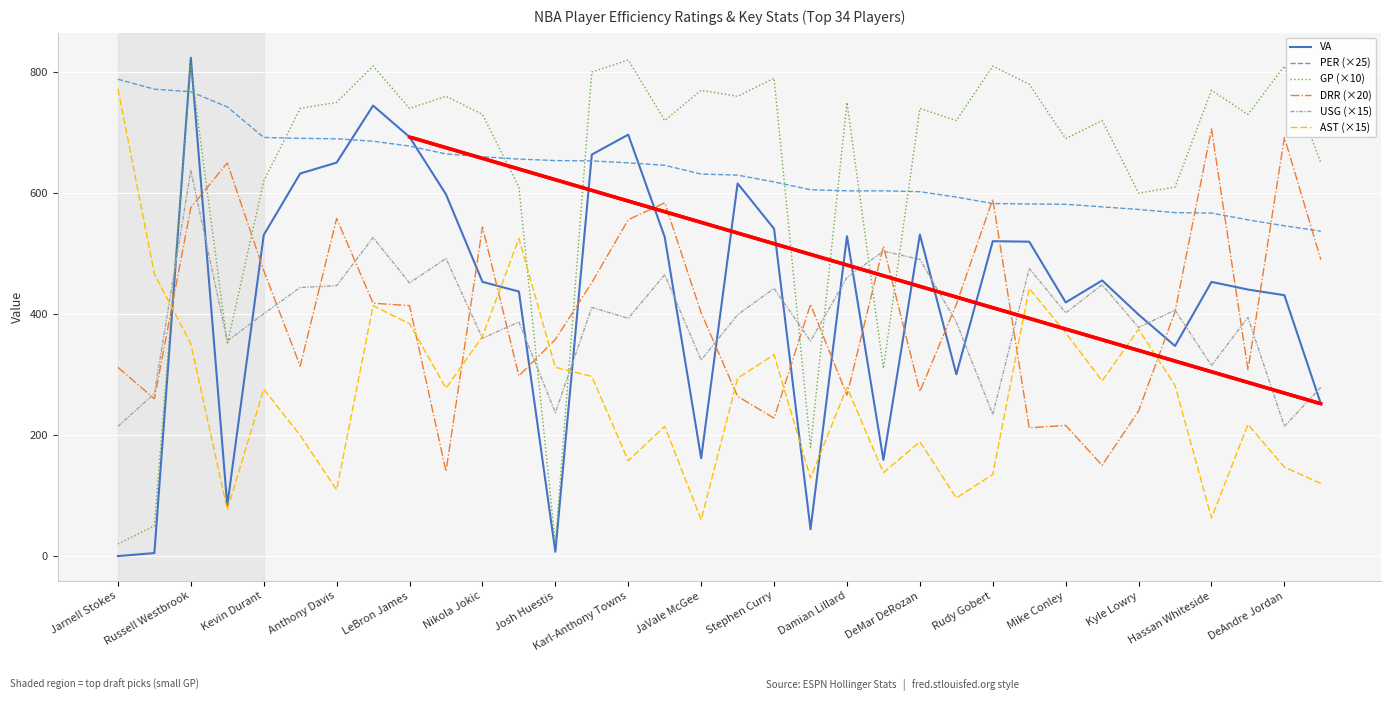

What is the lowest value of the USG (×15) series?

214.5